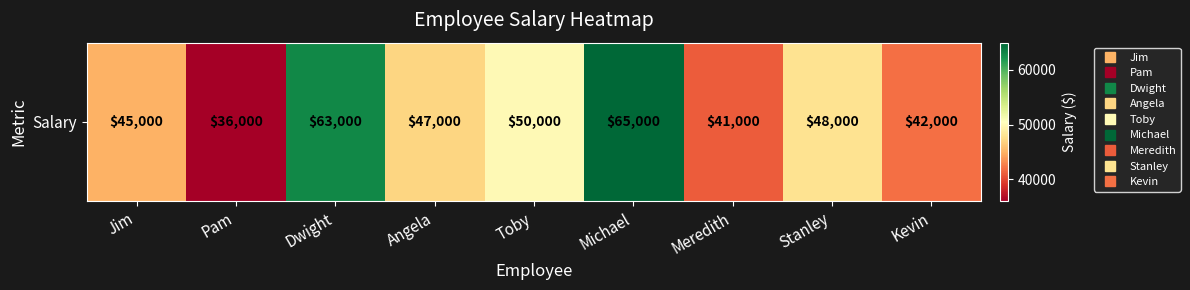

What is the smallest value displayed?

36000